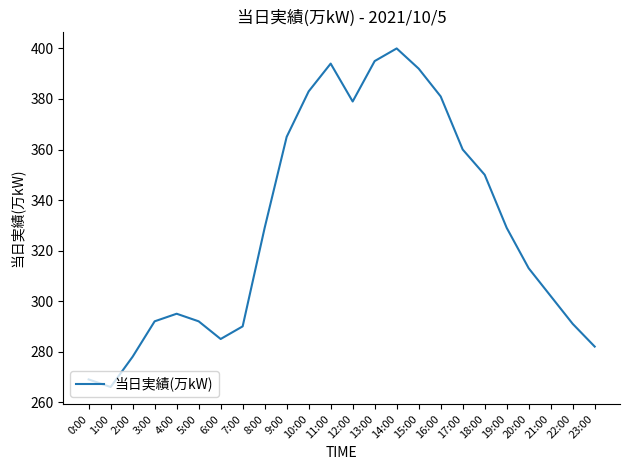

What is the sum of all values?

7912